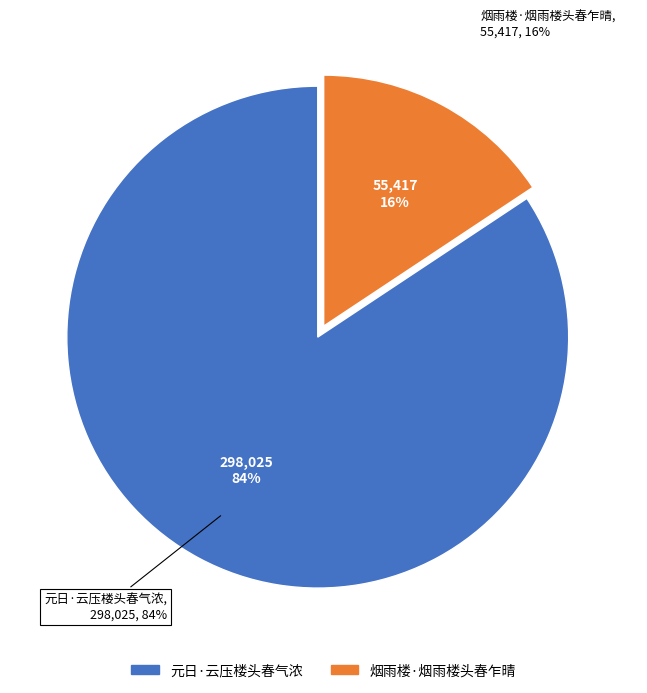

Which category has the smallest portion of the pie?

烟雨楼·烟雨楼头春乍晴